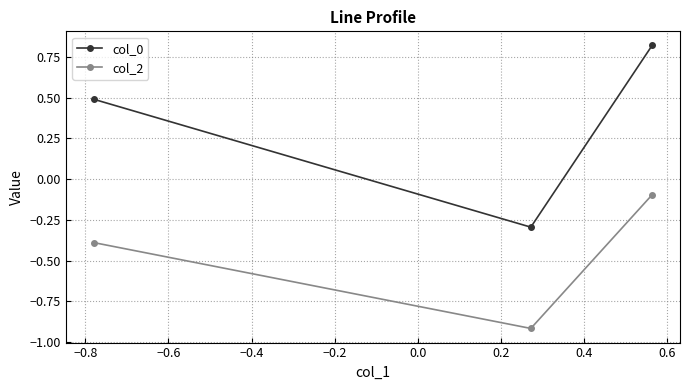

What is the average value of the col_2 series?

-0.5